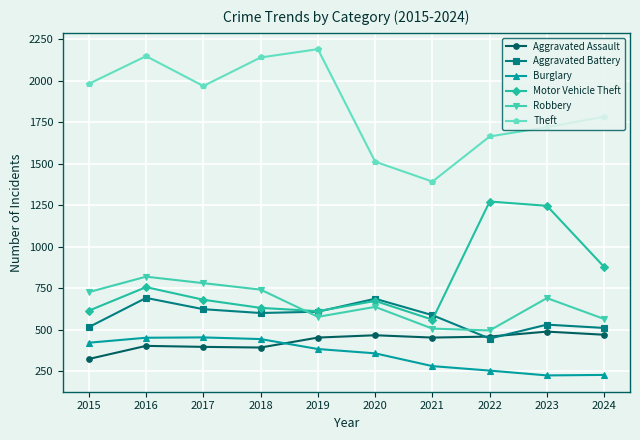

True or false: Robbery and Aggravated Assault intersect in this chart.

False